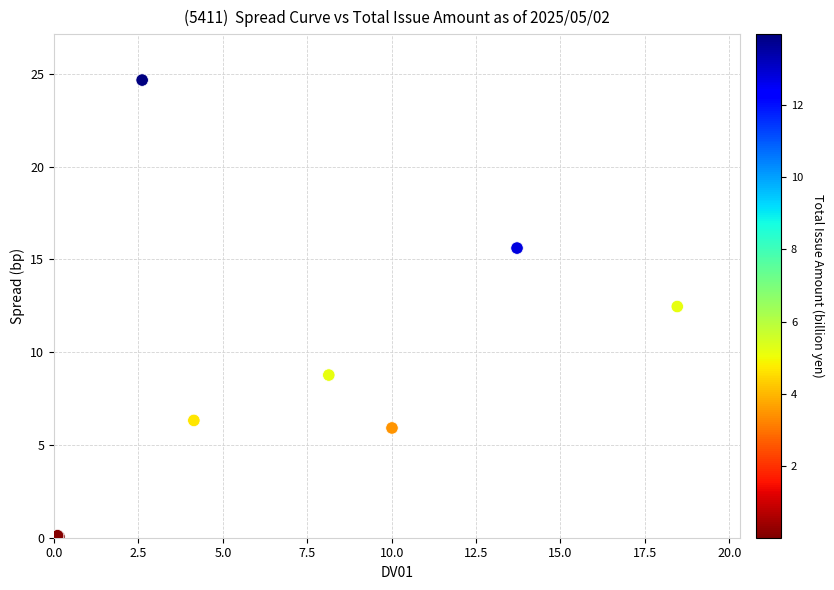

What Y value in the scatter plot is closest to 12?

12.5